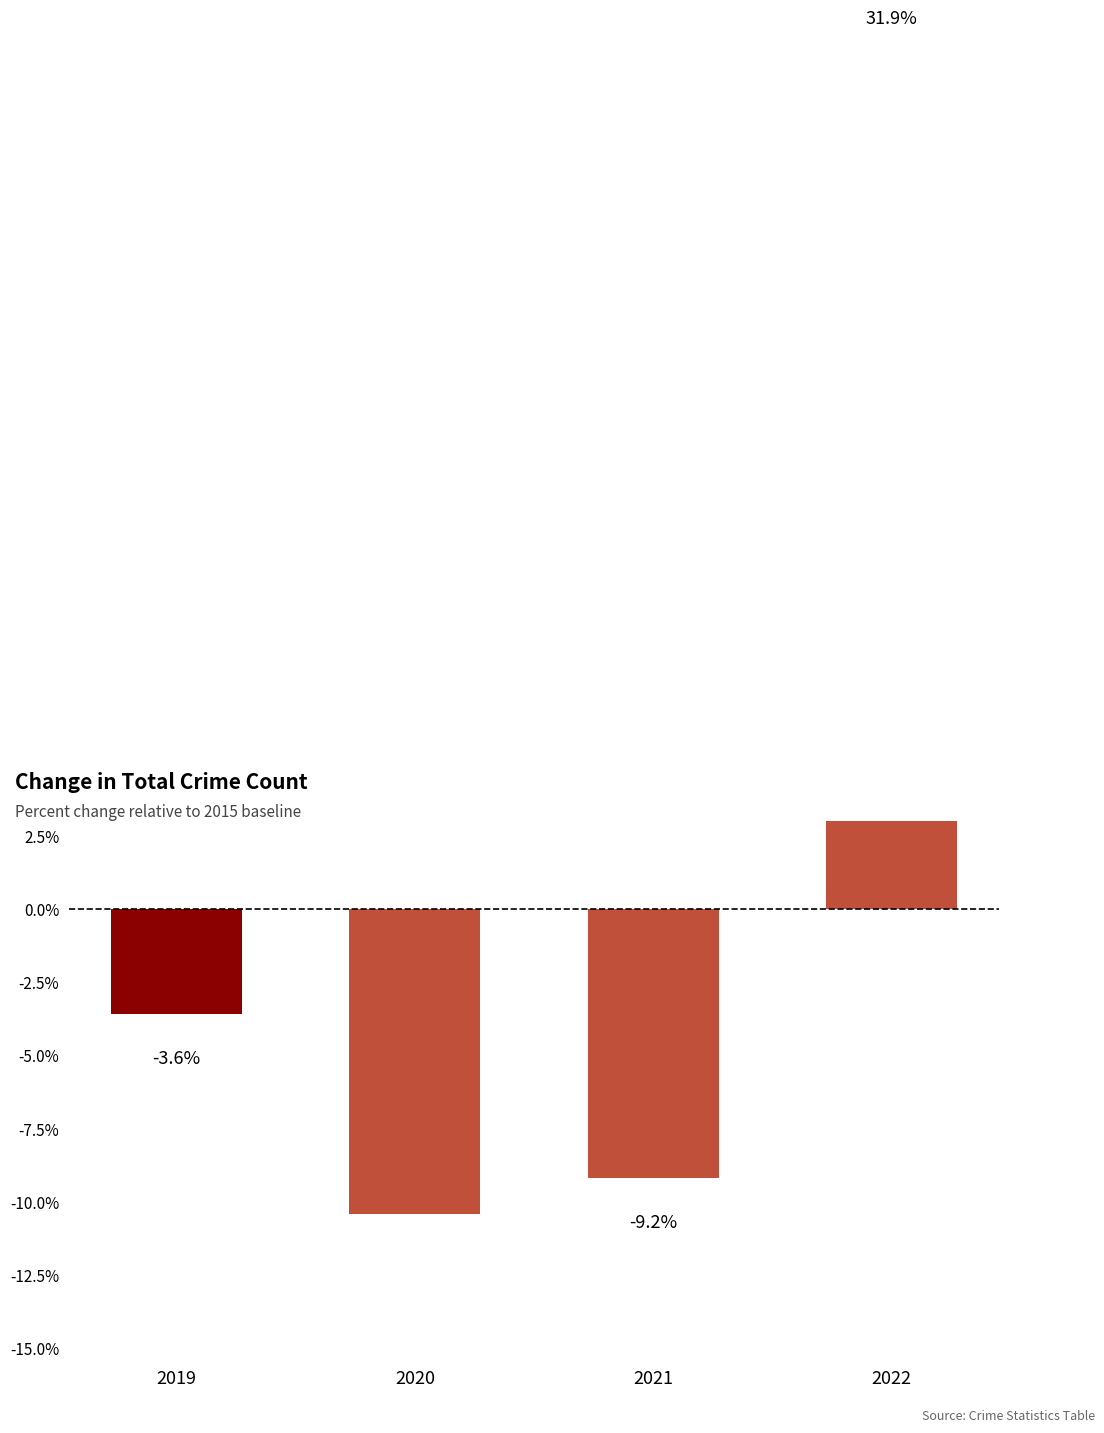

Rank the categories by value from lowest to highest.

2020, 2021, 2019, 2022